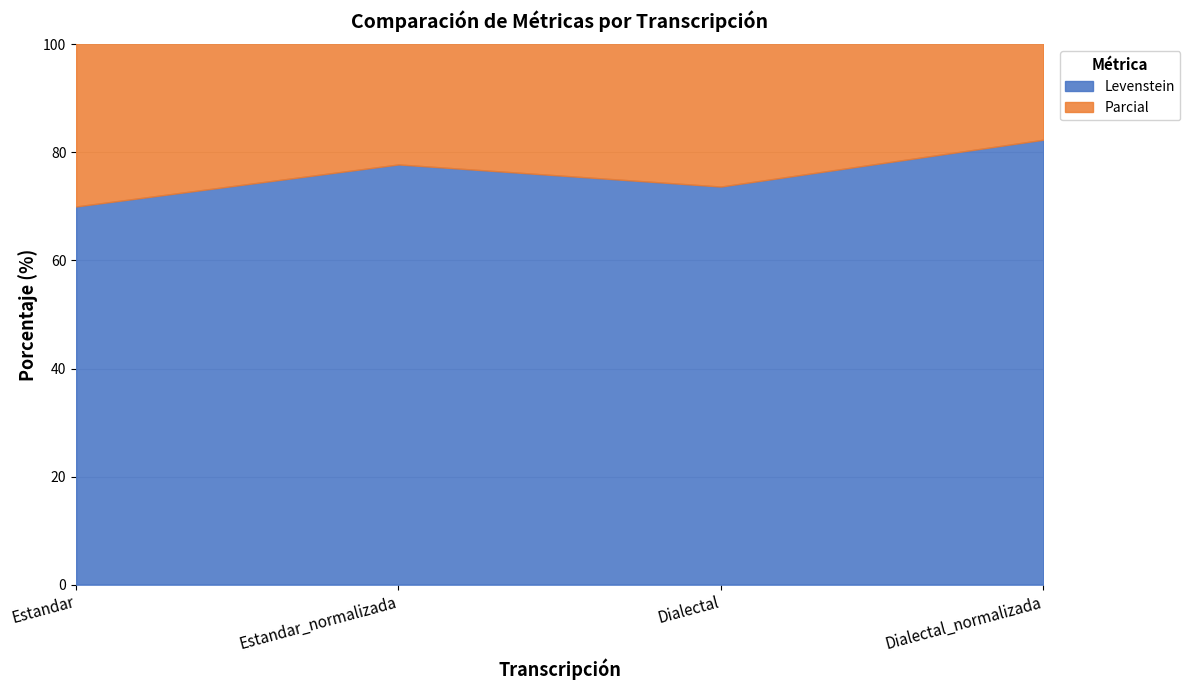

Is it true that Parcial equals 35.9 at Estandar?

False